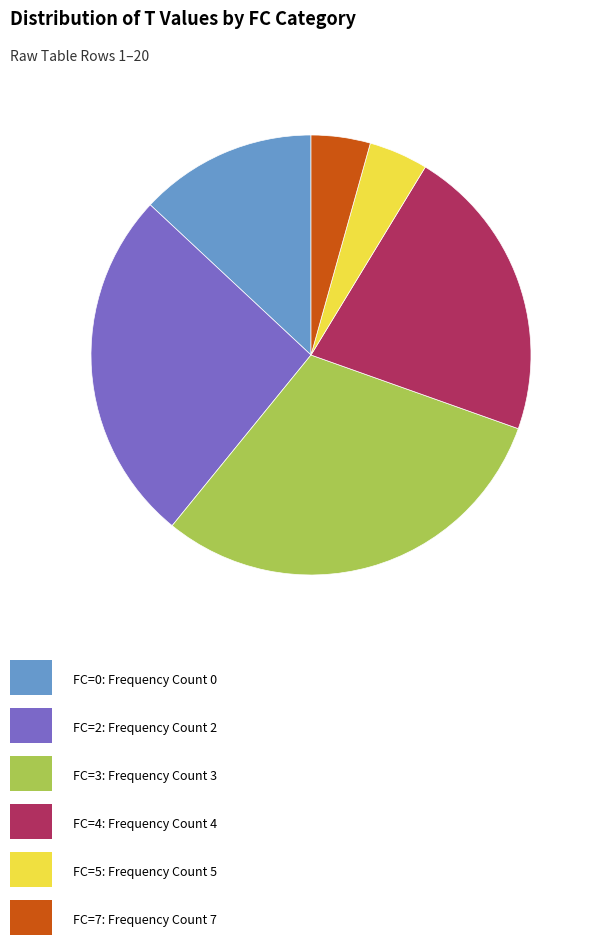

Is there a majority slice in this chart?

No